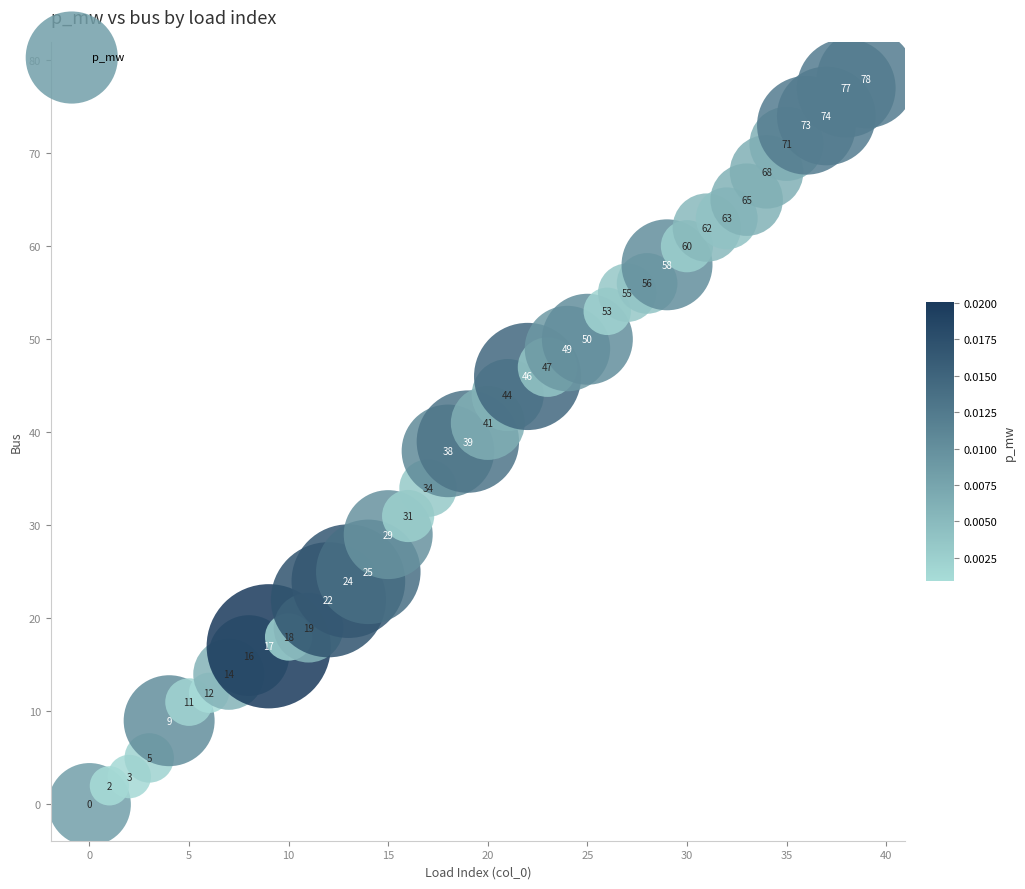

What is the range of Y values (max minus min)?

78